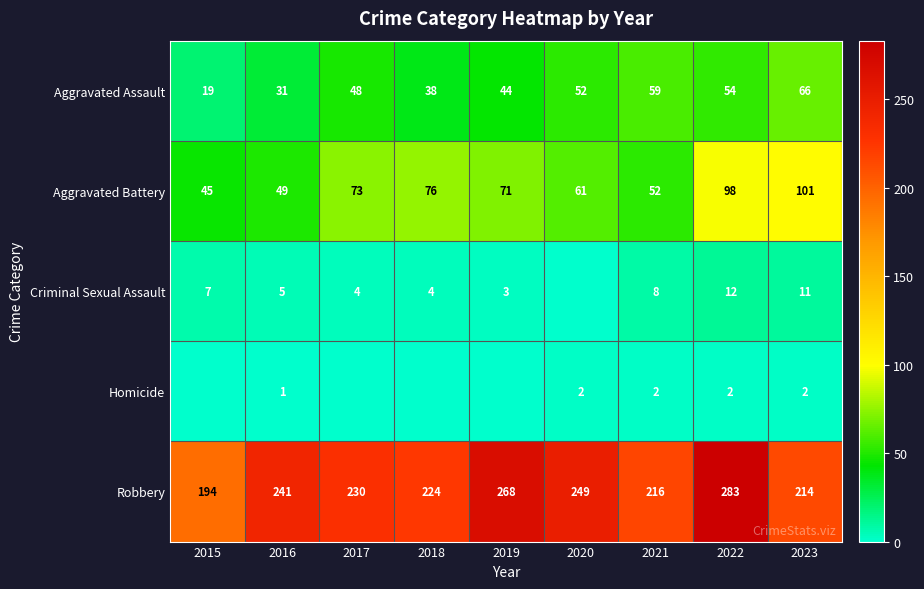

What is the lowest value of the Aggravated Assault series?

19